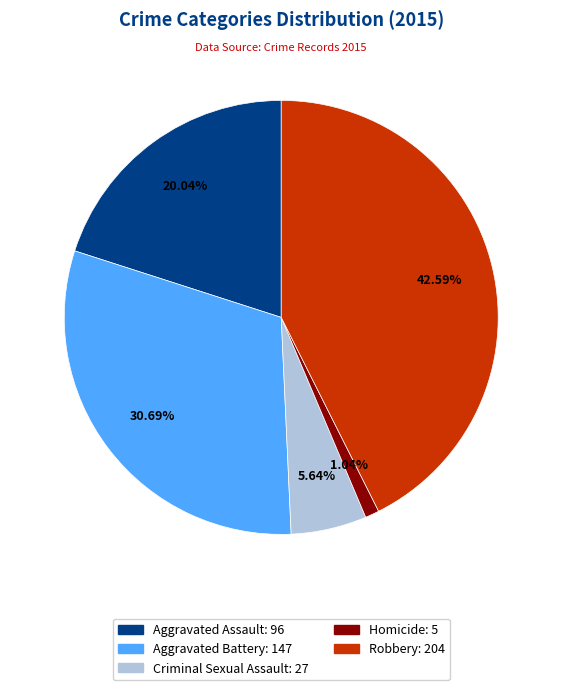

What portion of the pie excludes Aggravated Assault?

80.0%